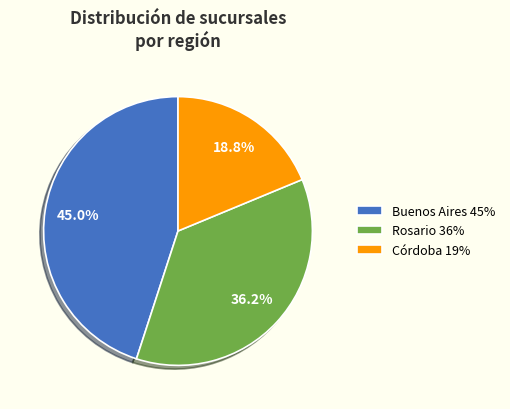

Between Córdoba and Buenos Aires, which is larger?

Buenos Aires